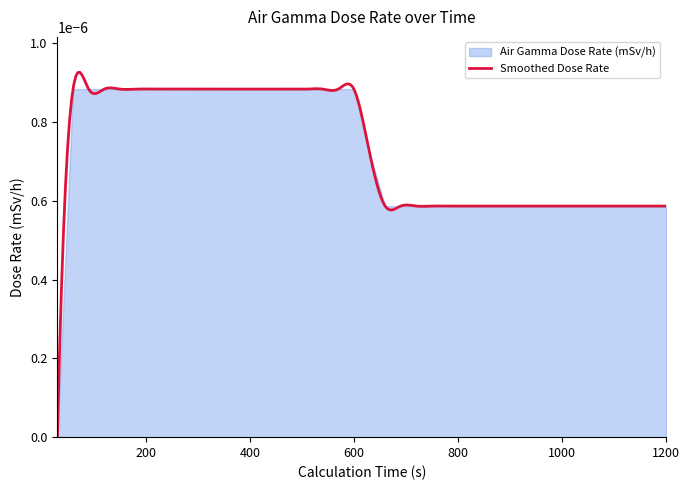

Count the number of values greater than 0.

39